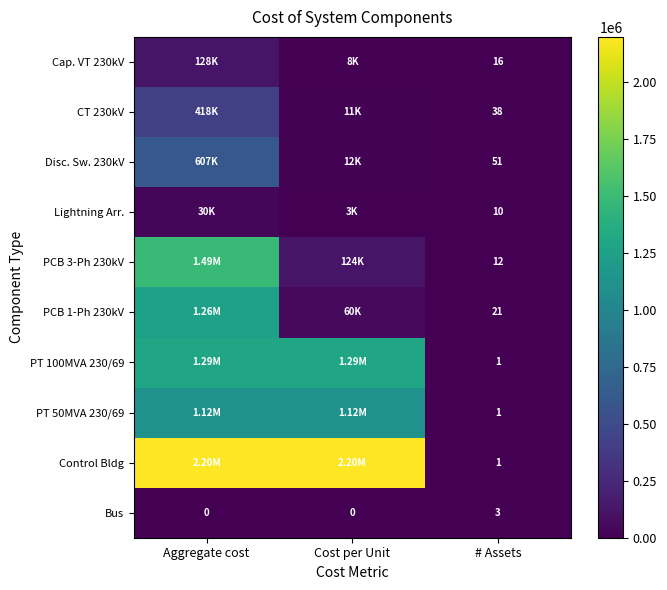

Count the Bus values in the range 0 to 3.

3